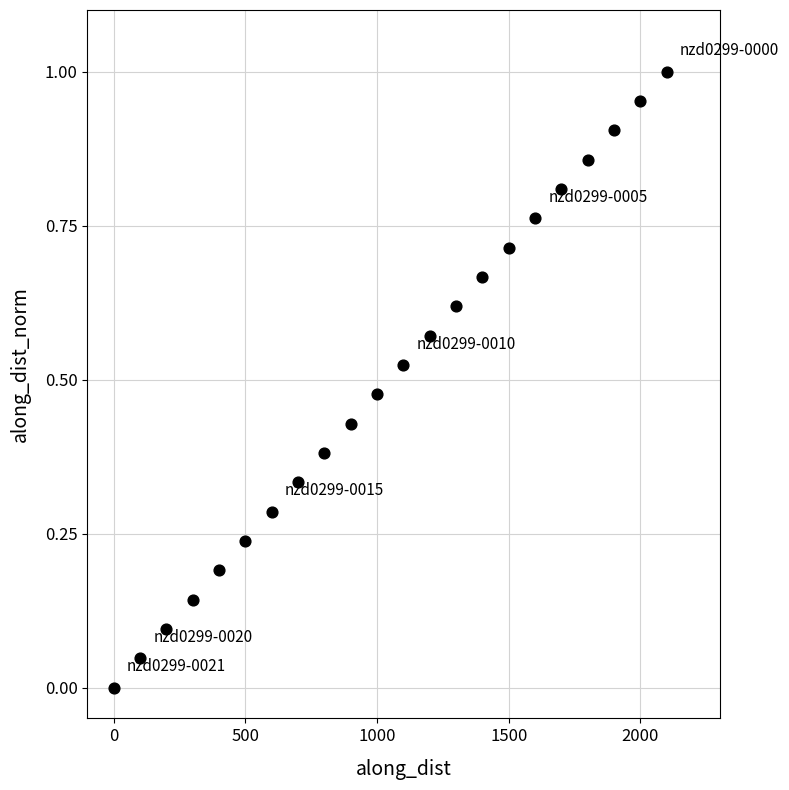

What is the range of X values (max minus min)?

2100.0